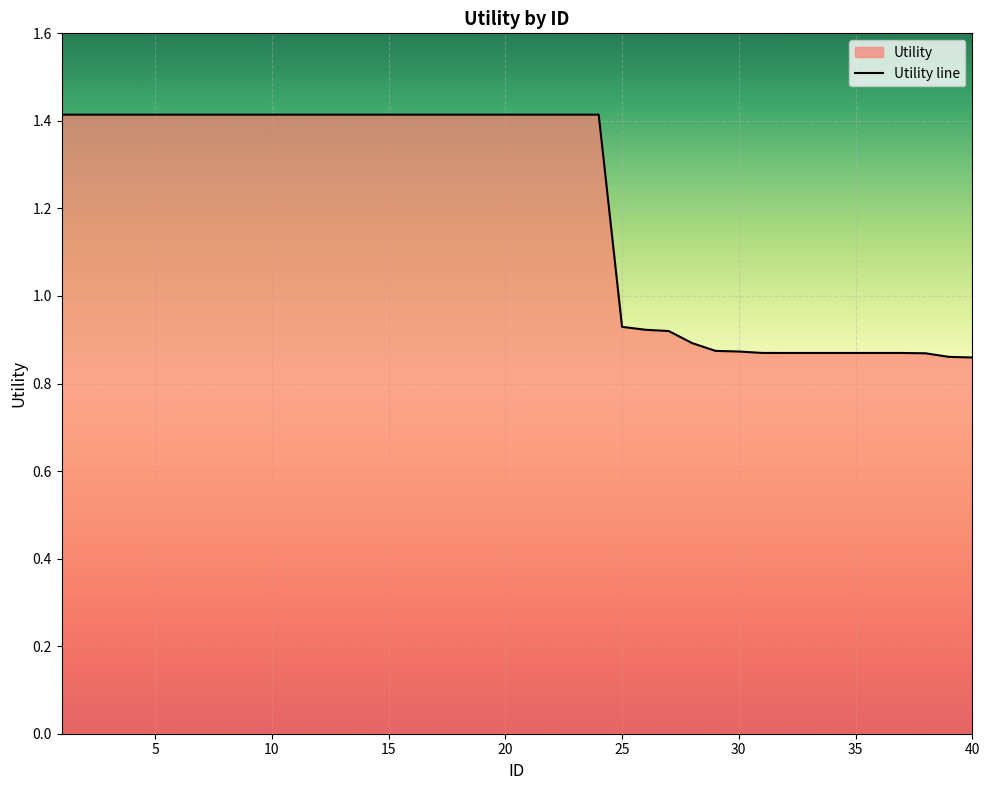

Count the values in the range 0 to 1.

16